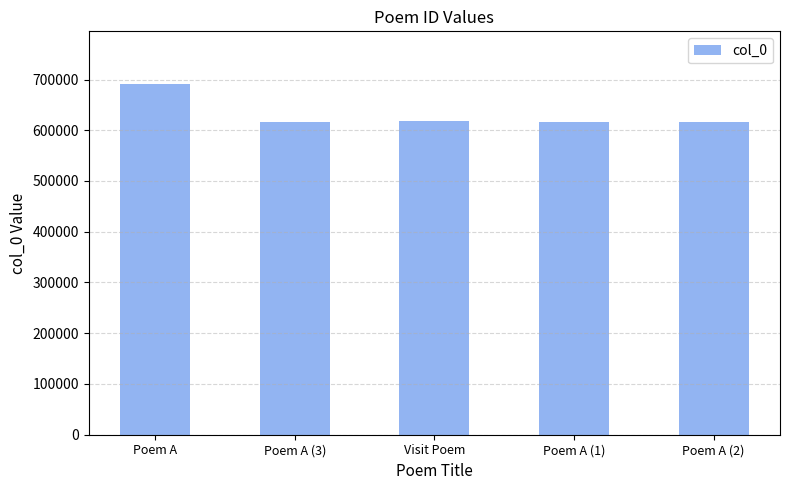

What is the value of the 4th bar from the left?

616328